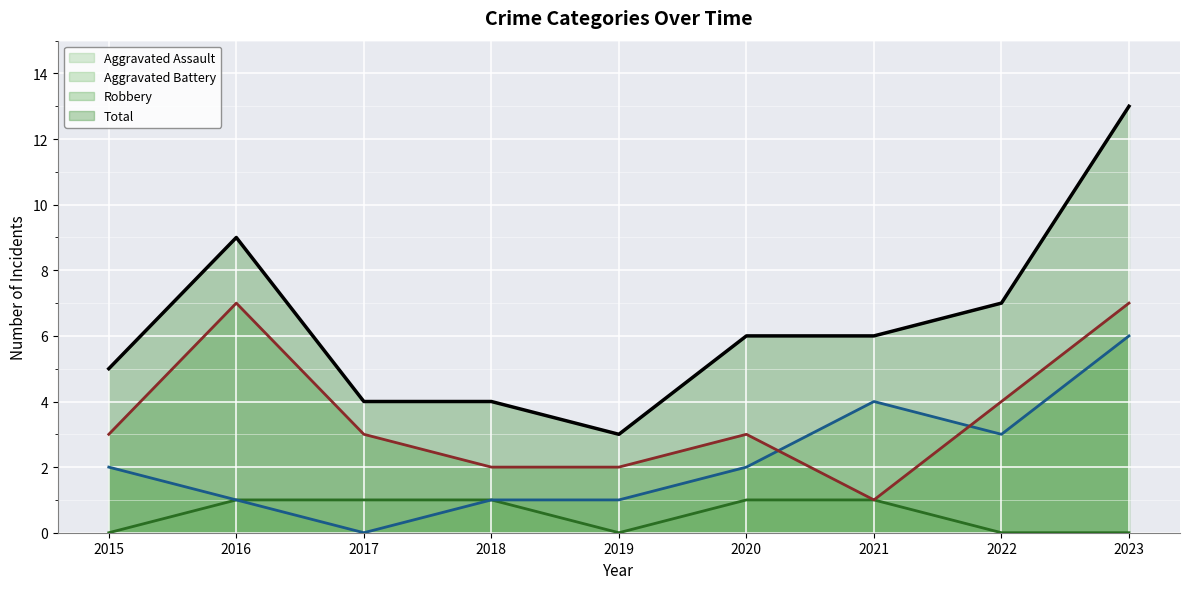

True or false: Aggravated Assault (line) and Robbery (line) intersect in this chart.

False